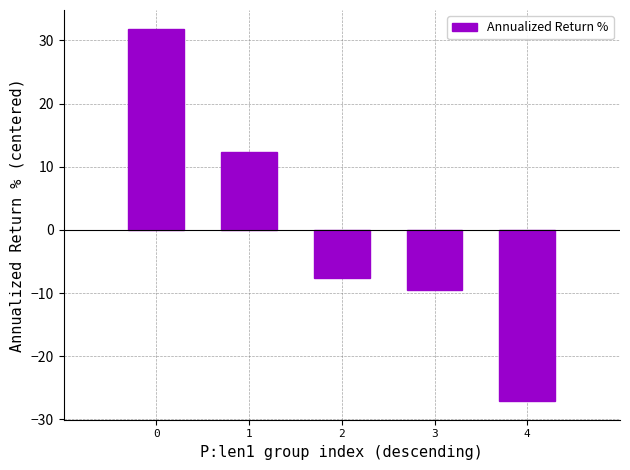

What is the value of the 2nd bar from the left?

12.4